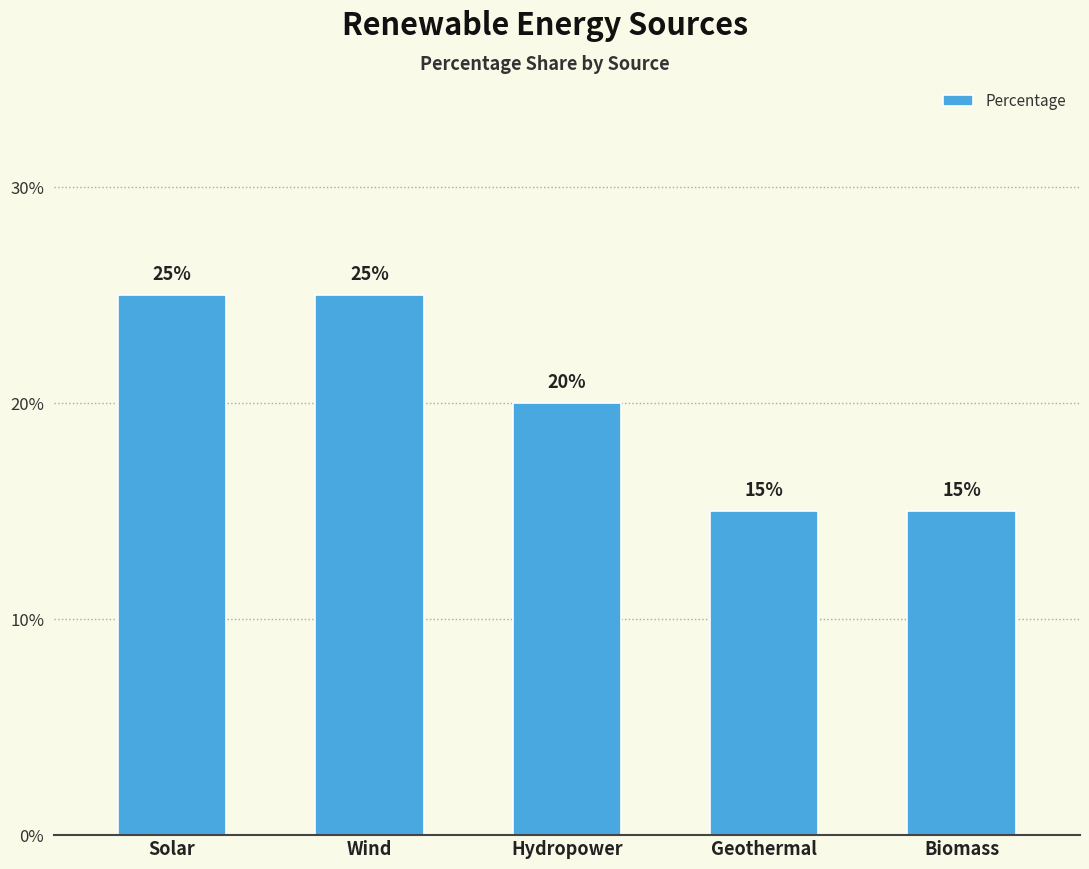

What is the label of the 1st bar from the left?

Solar